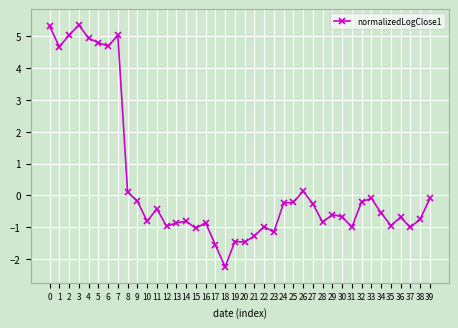

How many lines are shown in the chart?

1